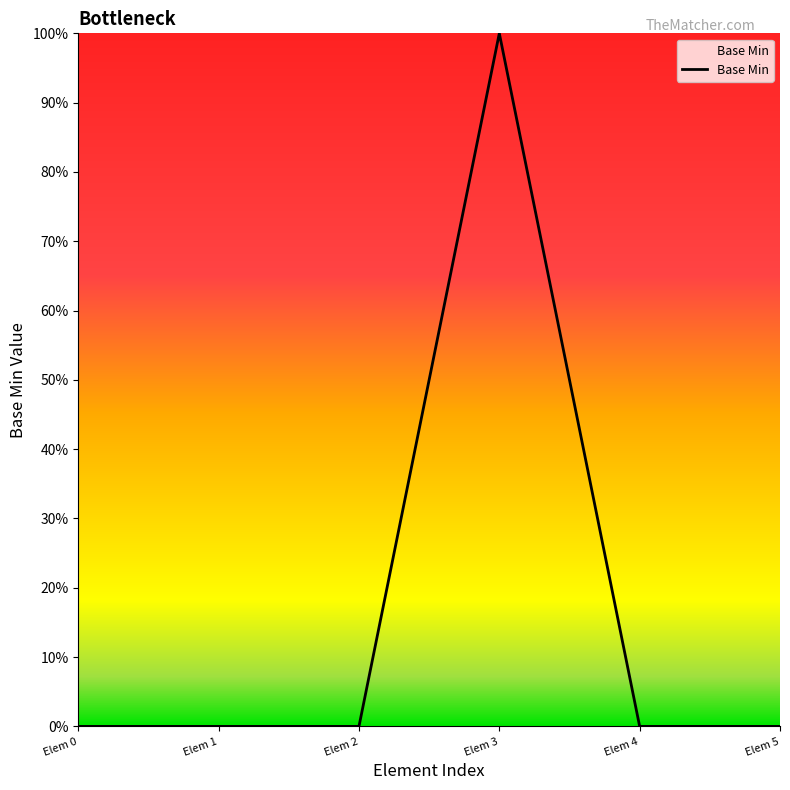

Does the chart have visible grid lines?

No